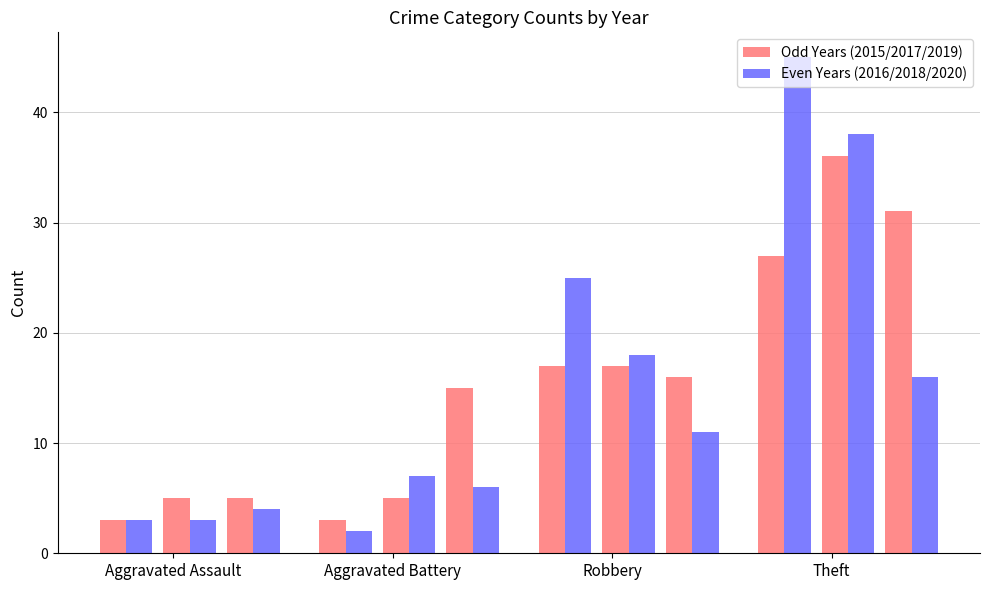

What are all the series names shown in the legend?

Odd Years (2015/2017/2019), Even Years (2016/2018/2020)